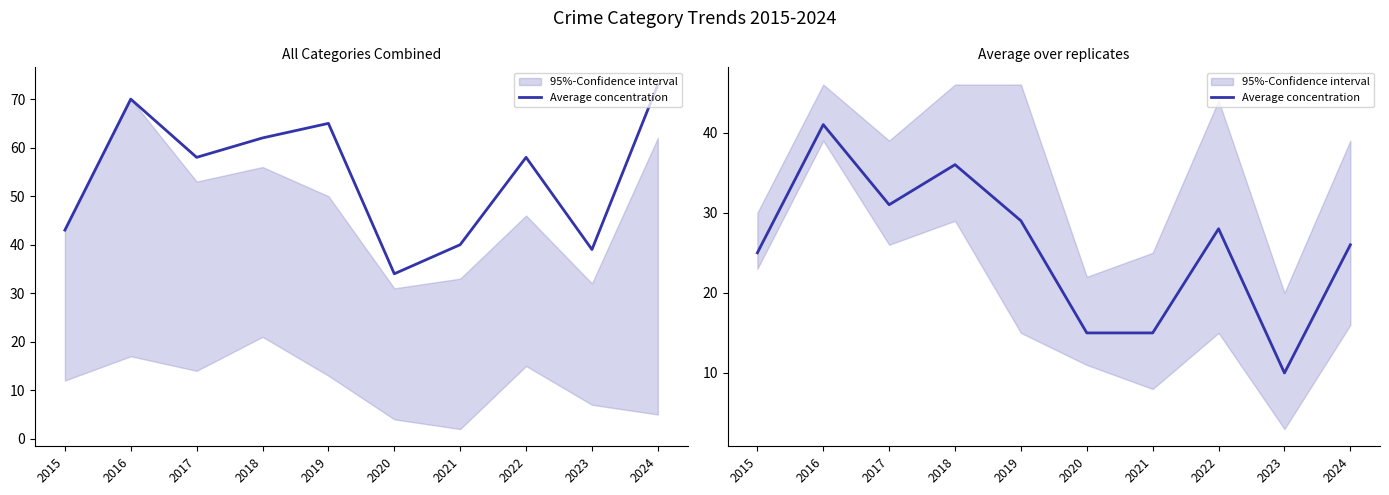

Between 2020 and 2022, which is larger?

2022